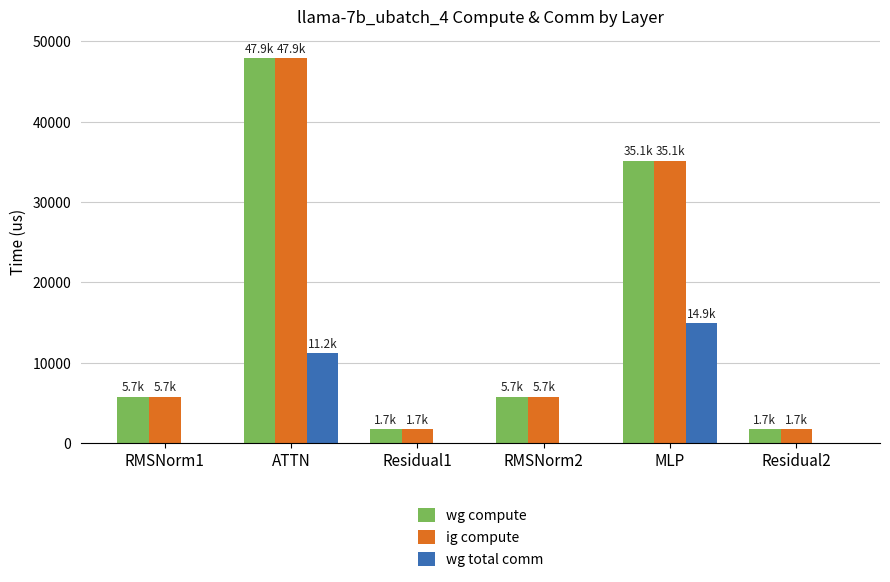

How many series are shown in this chart?

3